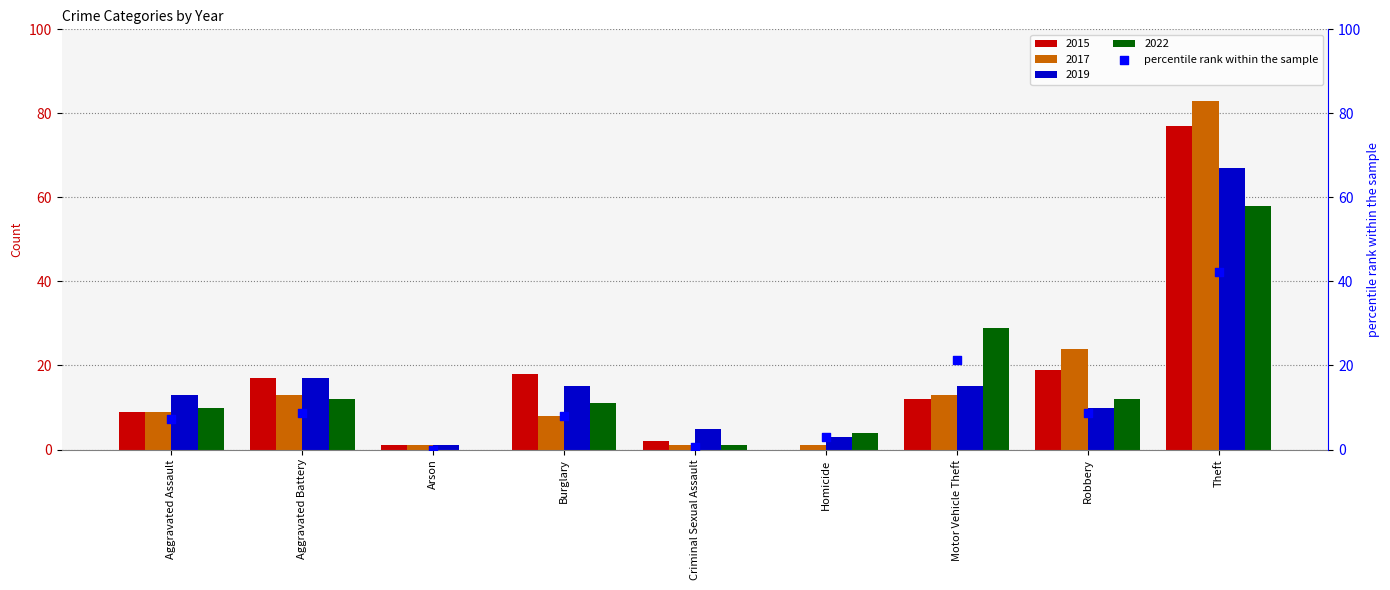

What is the change in value from Aggravated Battery to Burglary?

-0.8